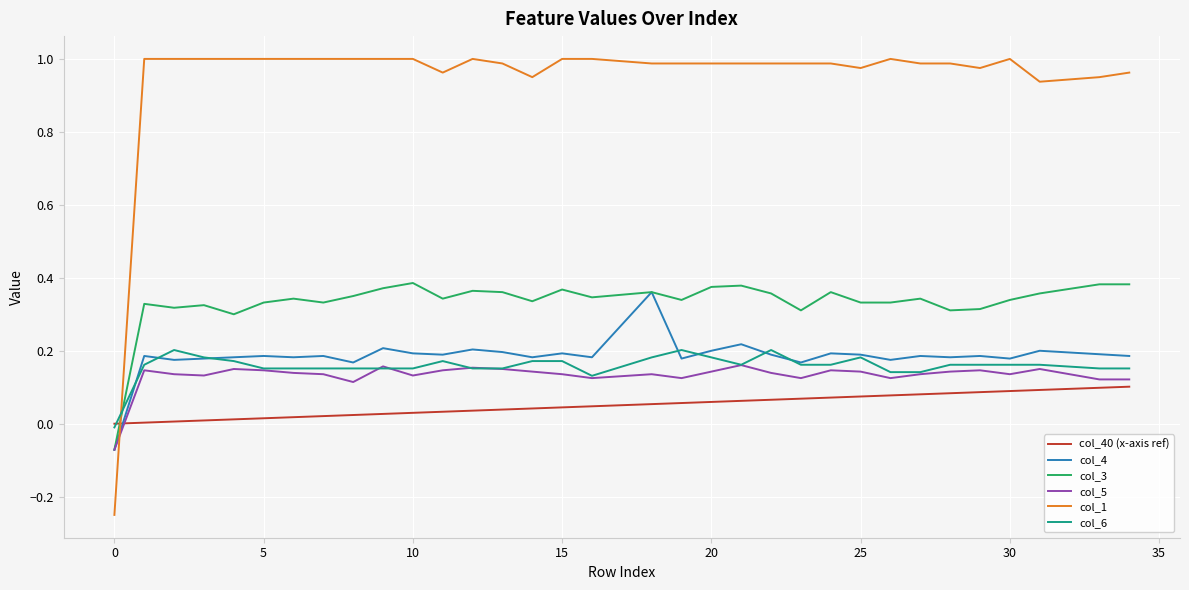

How many positive values does the col_4 series have?

34